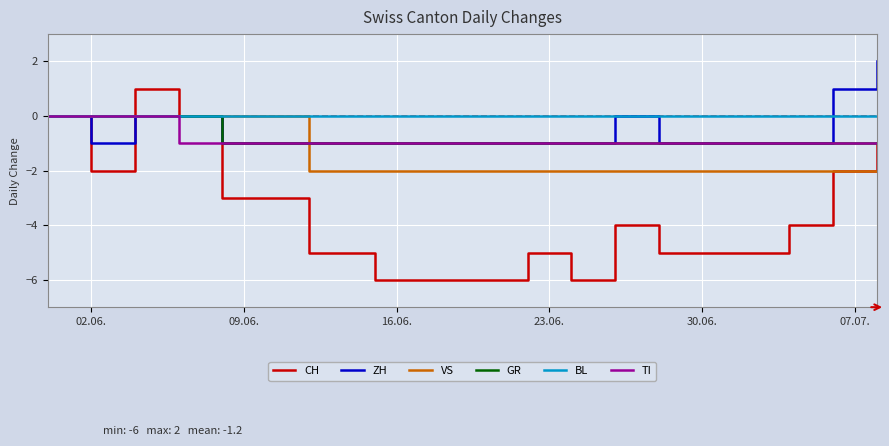

Count the ZH values in the range -1 to 0.

17